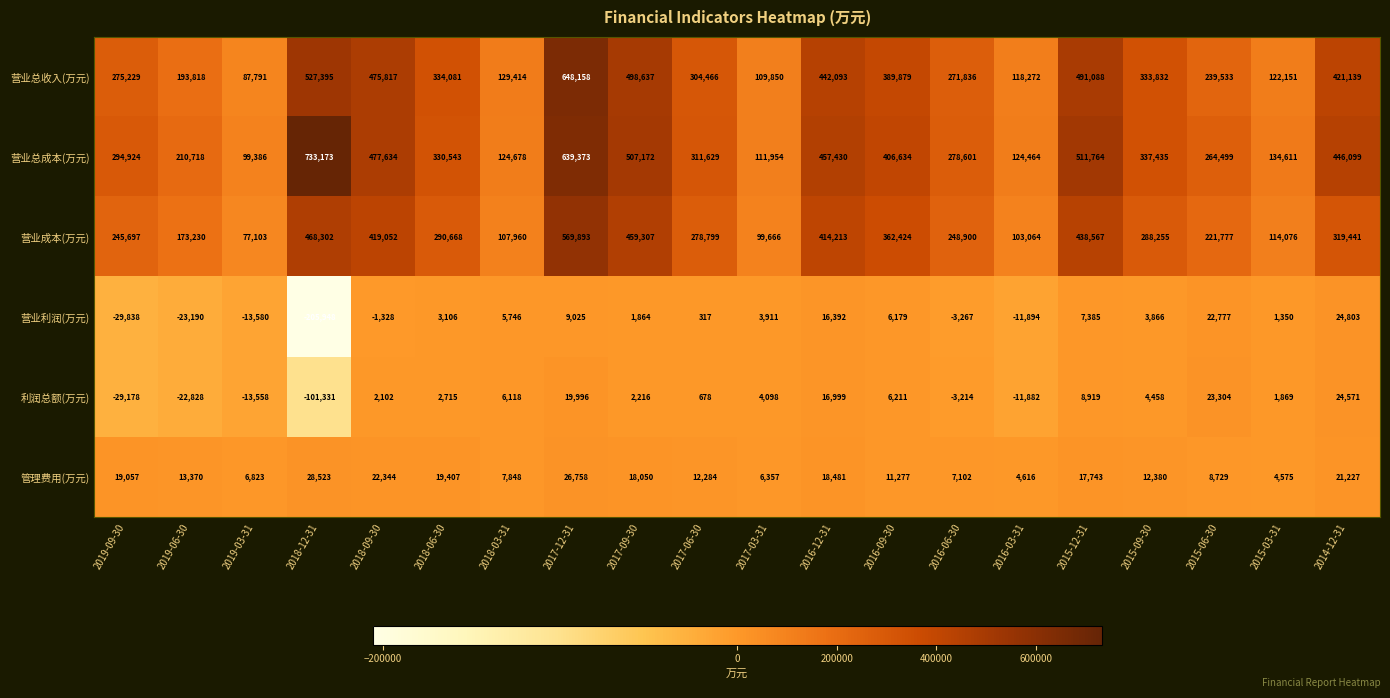

What is the difference between the highest and lowest values at 2017-12-31?

639133